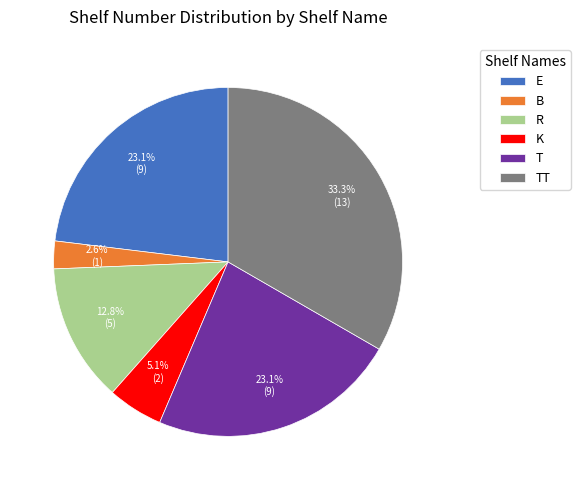

How many segments does this pie chart have?

6